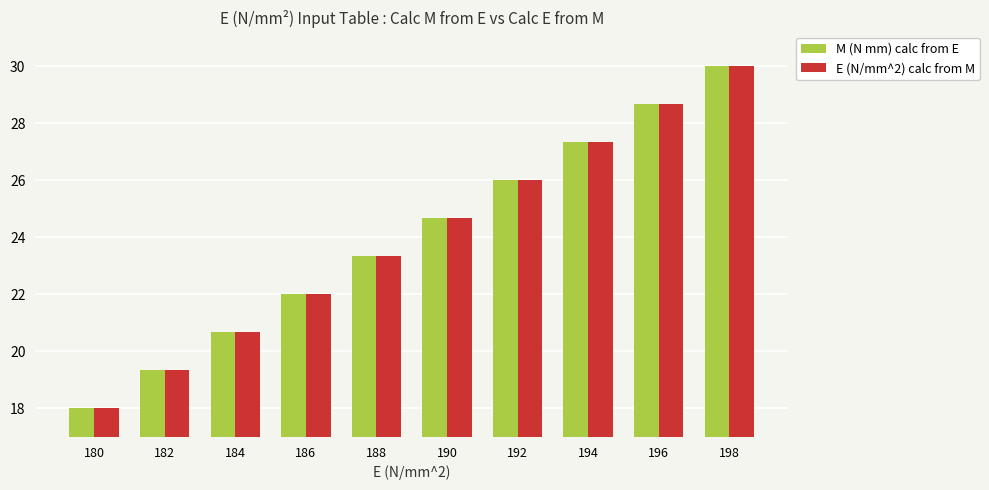

How many bars are there in total?

20